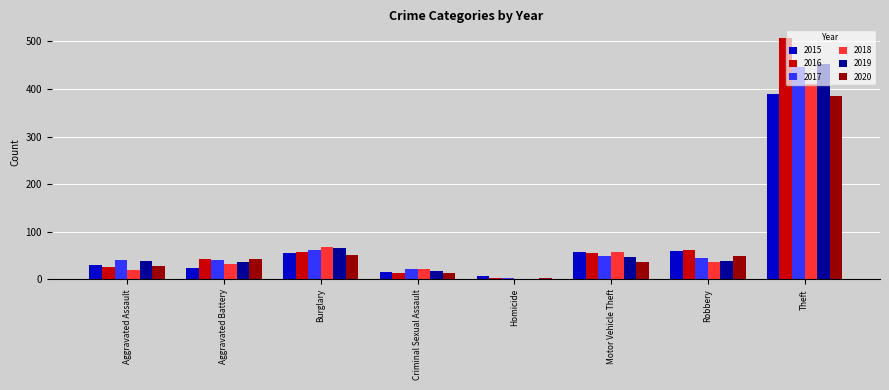

Does the chart contain stacked bars?

No